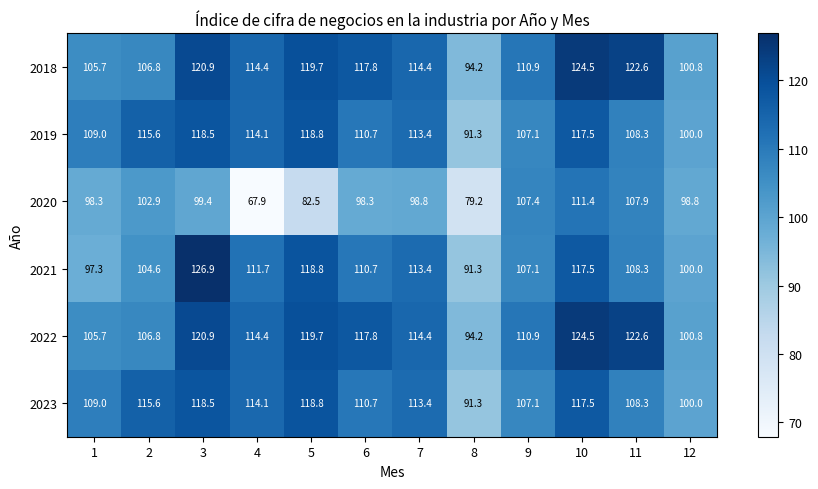

The row_5 series shows 168.9 at 5. True or false?

False